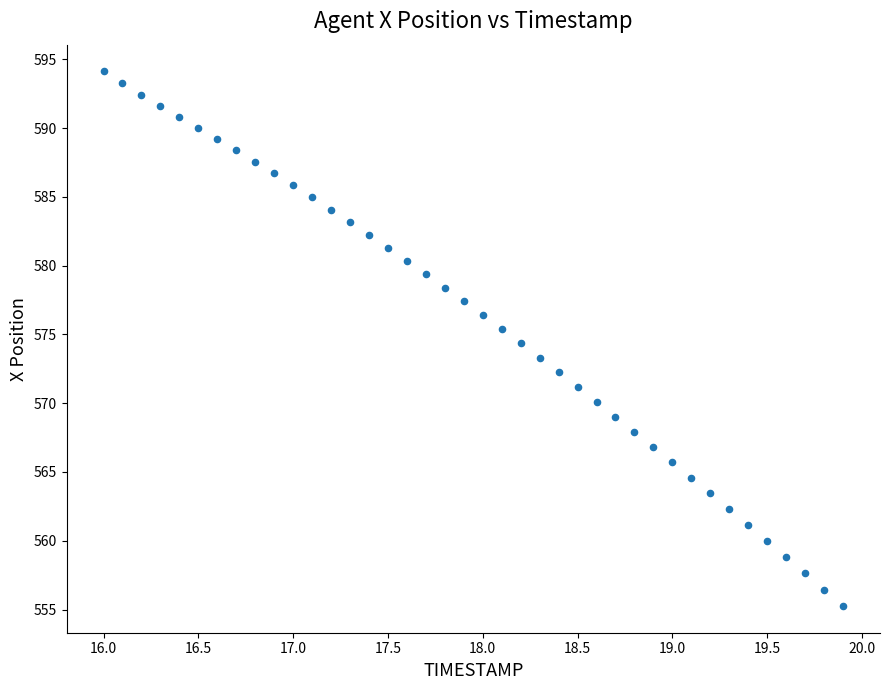

What is the range of X values (max minus min)?

3.9